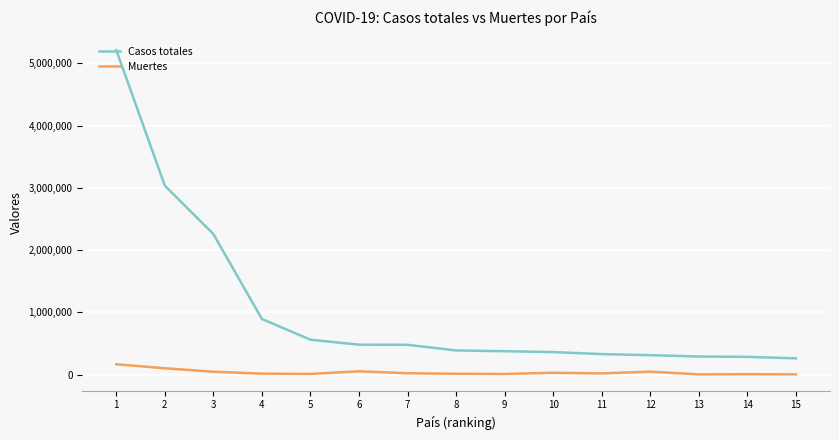

Rank the series by their maximum value, from highest to lowest.

Casos totales, Muertes